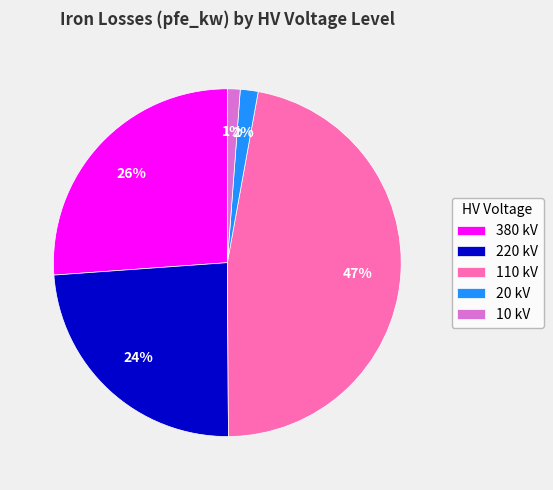

To the nearest percent, what is the difference between the largest and smallest slice percentages?

46%